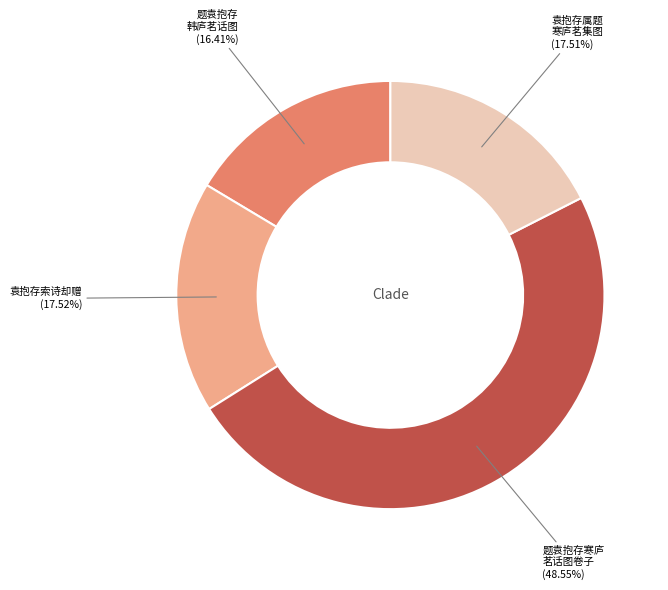

Is there a majority slice in this chart?

No